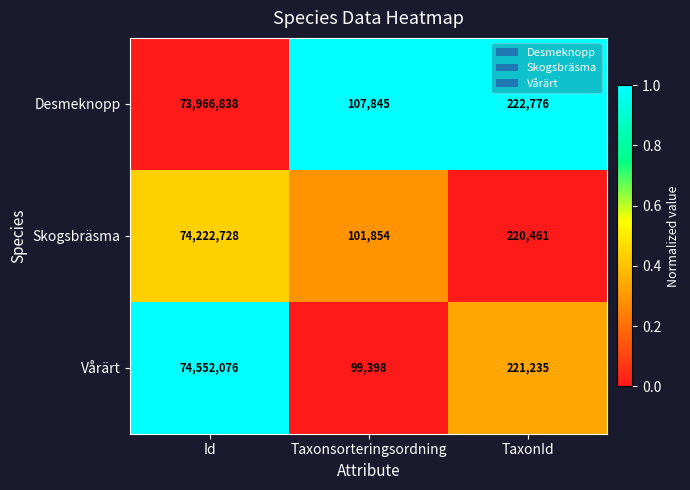

True or false: Desmeknopp has a value of 121577921 at Id.

False